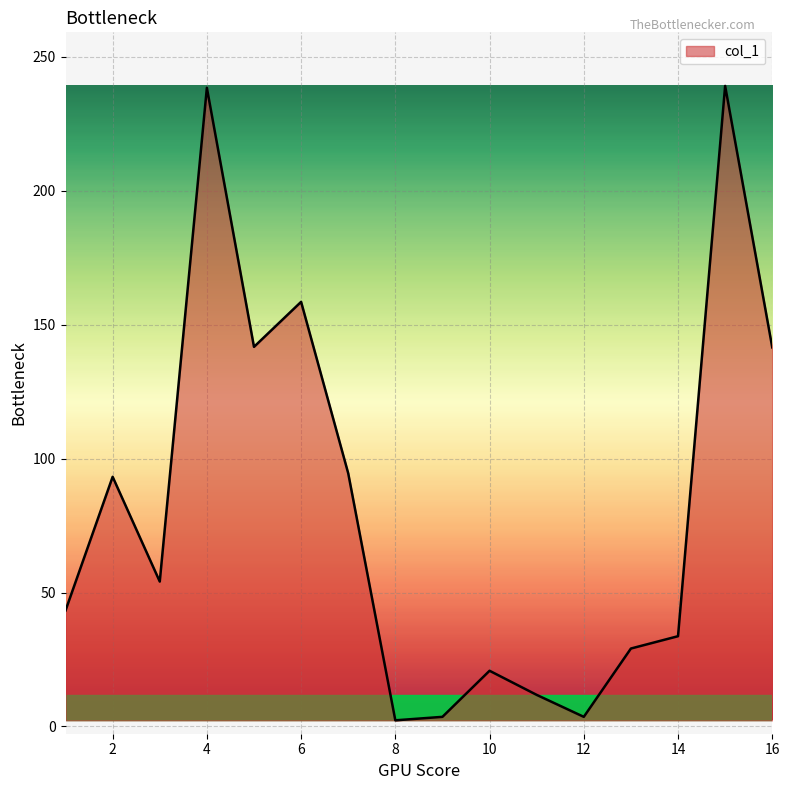

What is the maximum value shown in the chart?

239.1